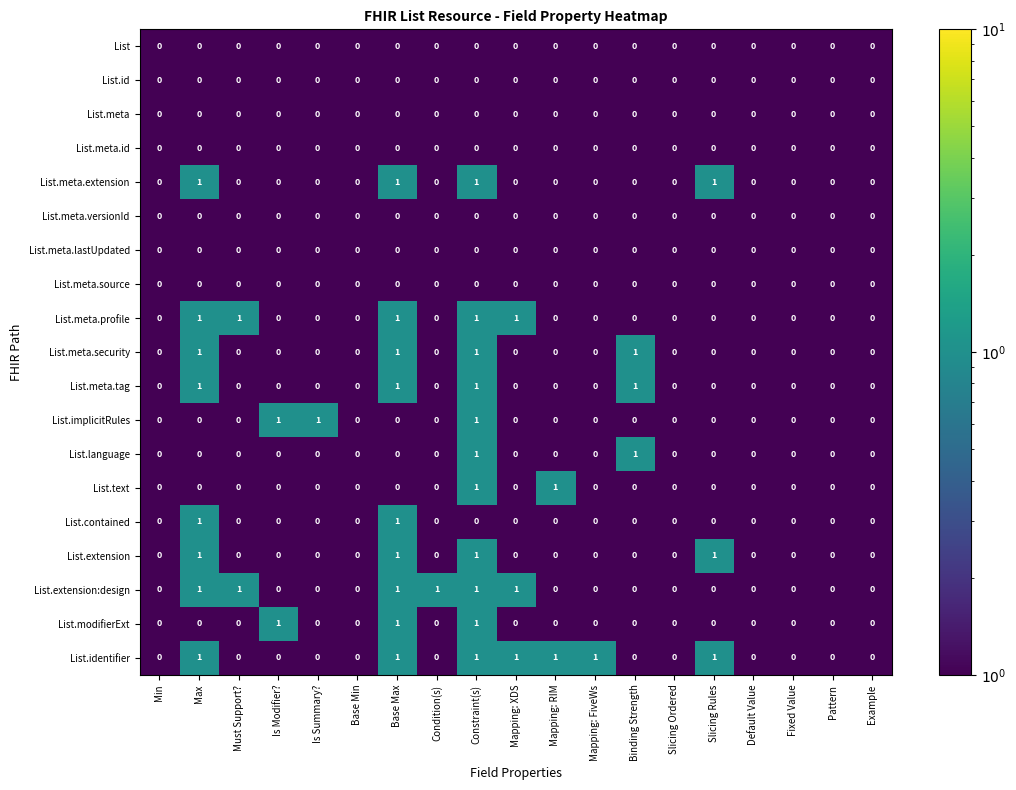

The List.meta.id series shows 0 at Base Min. True or false?

True